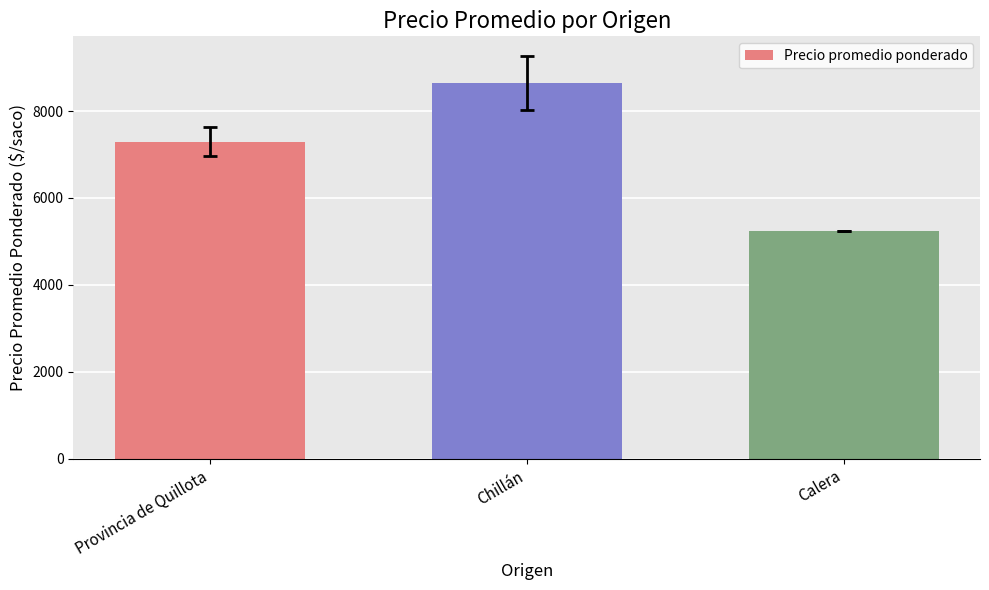

What is the difference between the maximum and minimum values?

3386.0